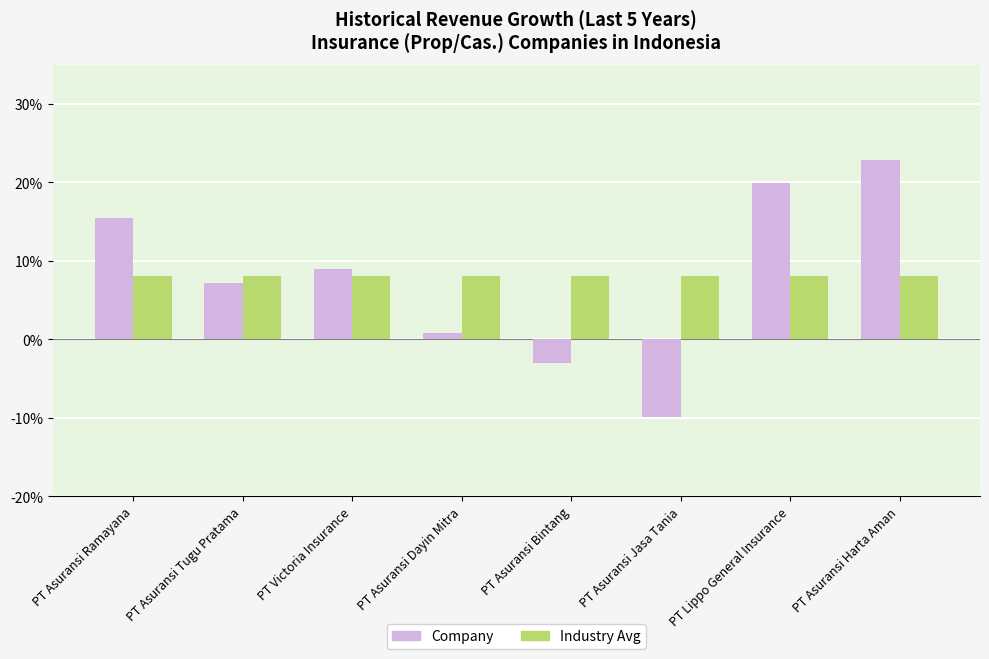

Does the chart contain stacked bars?

No